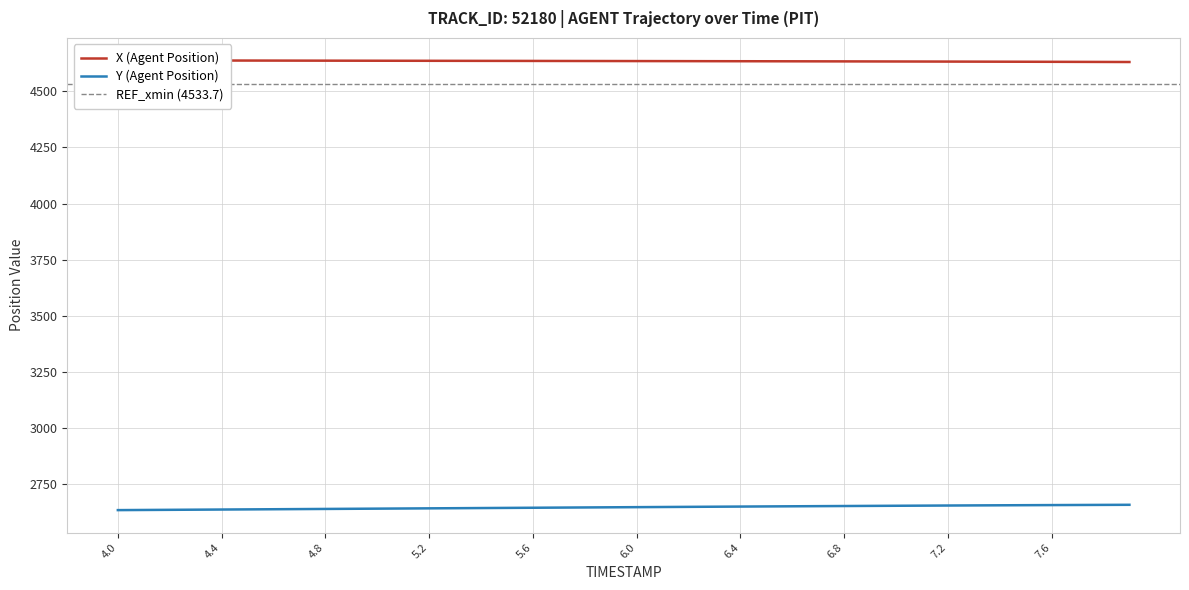

How many data points in Y (Agent Position) are above 2644?

21